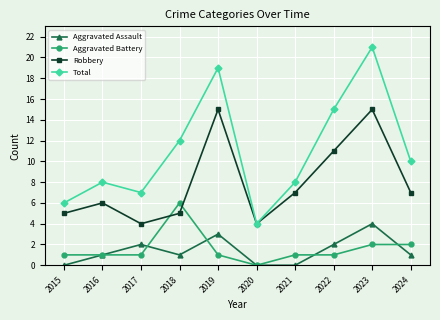

True or false: Total and Aggravated Assault cross at least once.

False